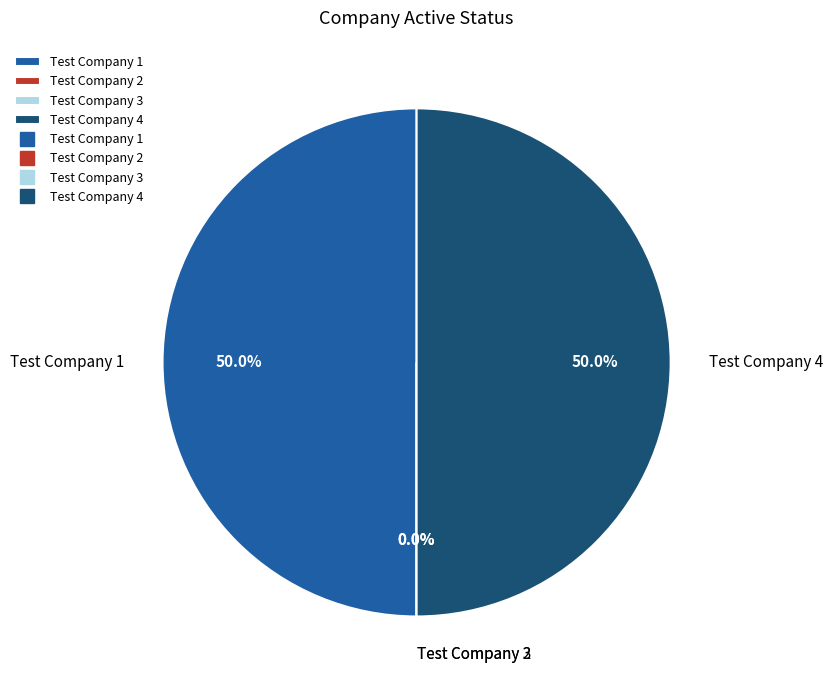

Rank the categories by value from lowest to highest.

Test Company 2, Test Company 3, Test Company 1, Test Company 4